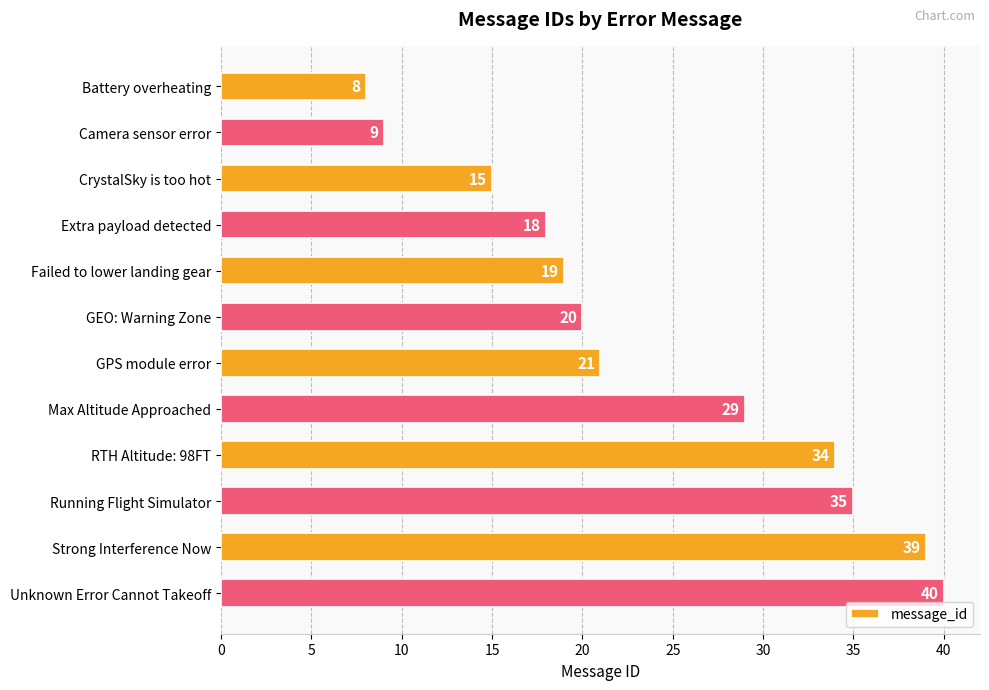

What is the label of the 6th bar from the top?

GEO: Warning Zone